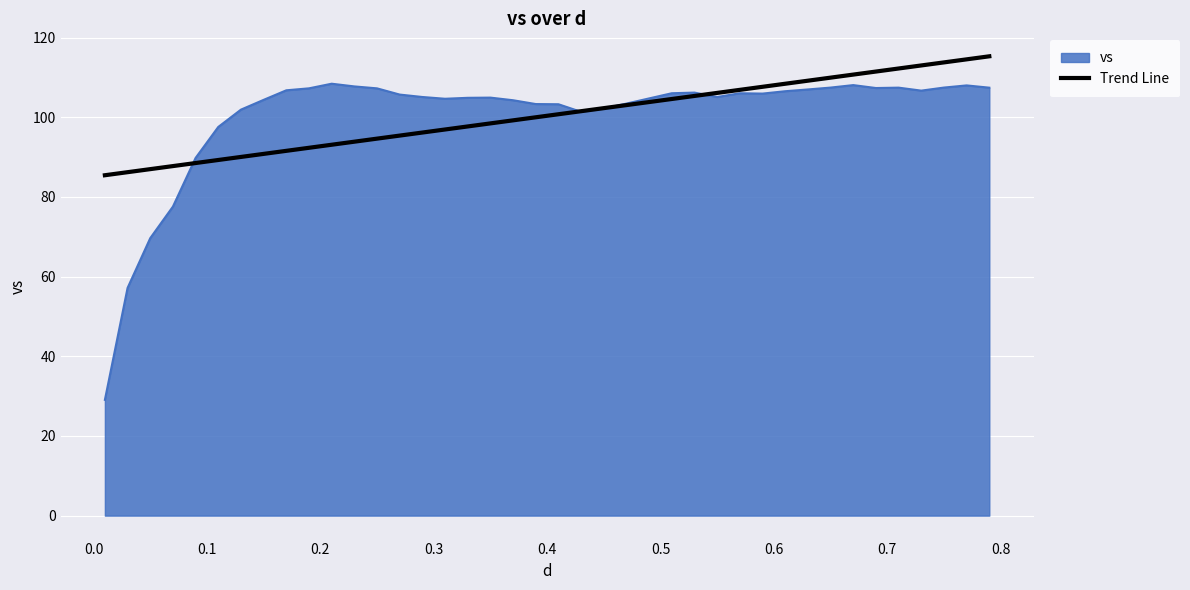

Rank the series by their maximum value, from lowest to highest.

vs, Trend Line